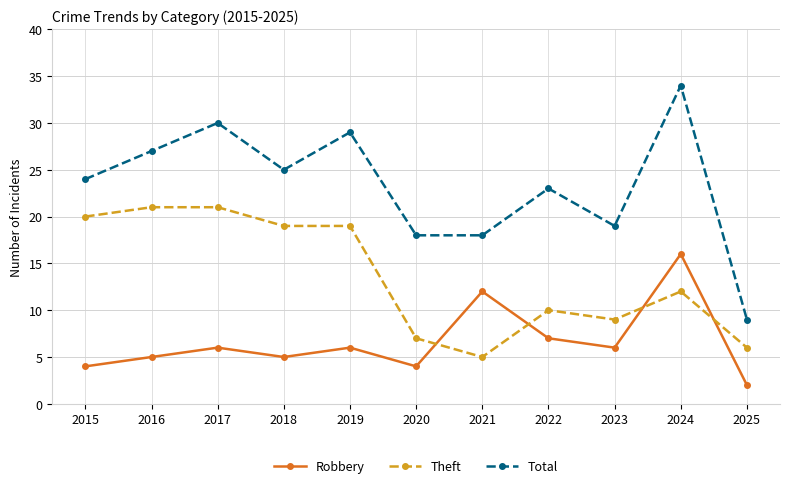

Which series ends up on top after the final intersection of Robbery and Theft?

Theft